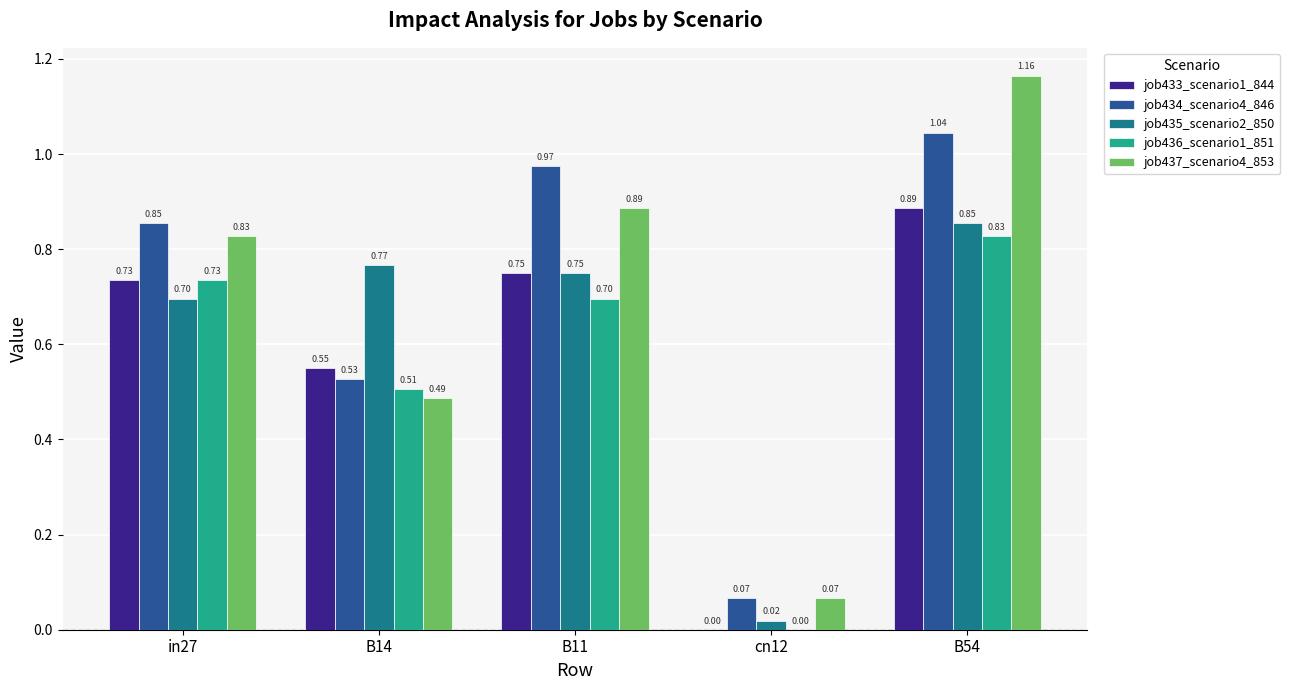

Is the value of job433_scenario1_844 at B14 greater than the value of job437_scenario4_853 at B54?

No